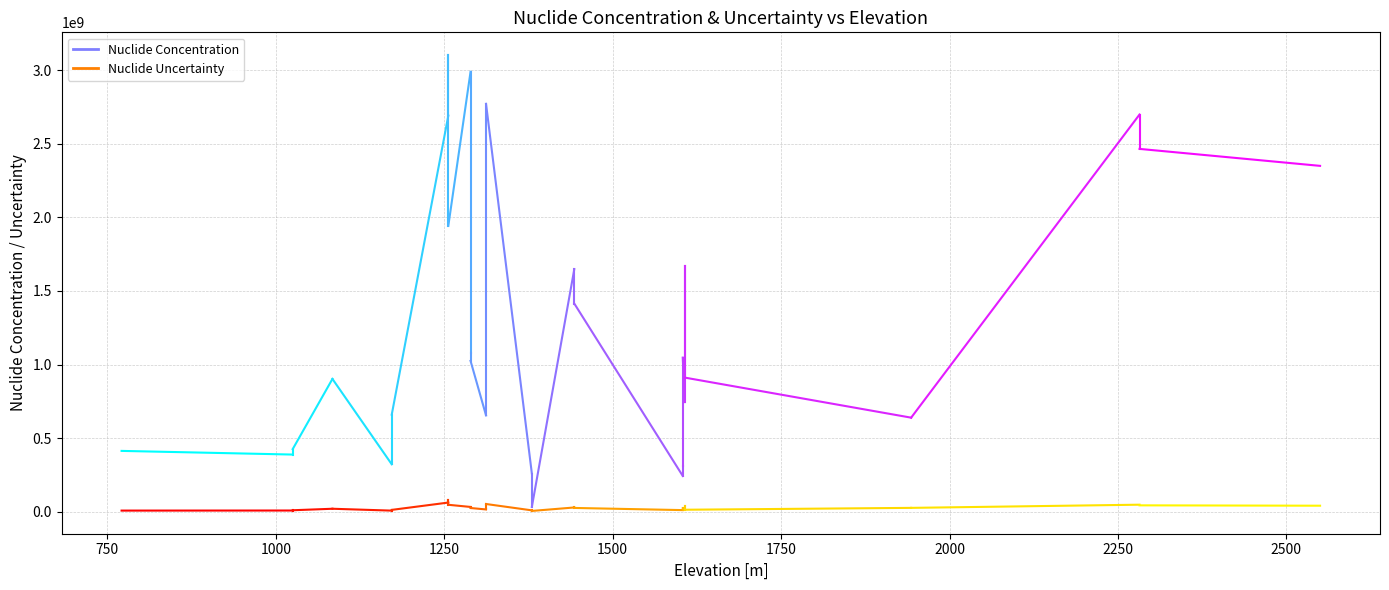

How many series are shown in this chart?

2